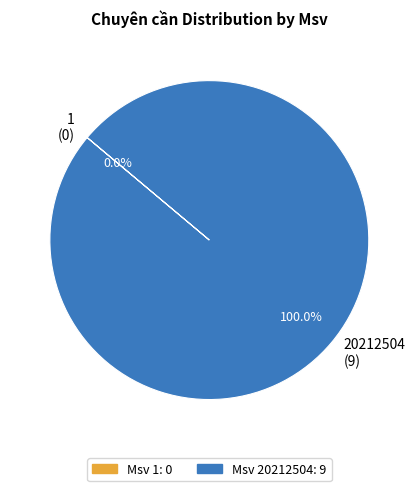

True or false: 20212504 accounts for 99% of the total.

False